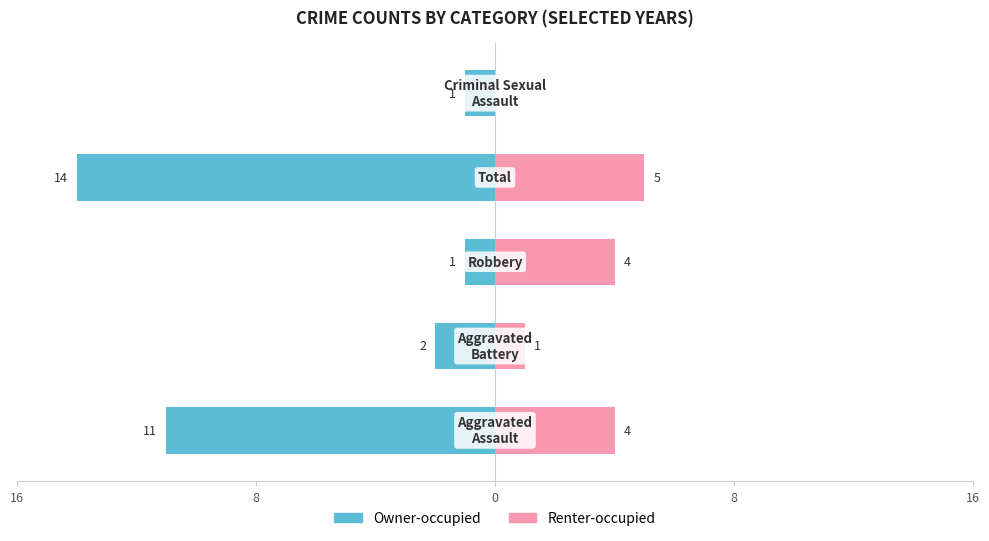

Reading left to right, list all the values displayed in this chart.

Owner-occupied: 16=-11	8=-2	0=-1	8=-14	16=-1
Renter-occupied: 16=4	8=1	0=4	8=5	16=0